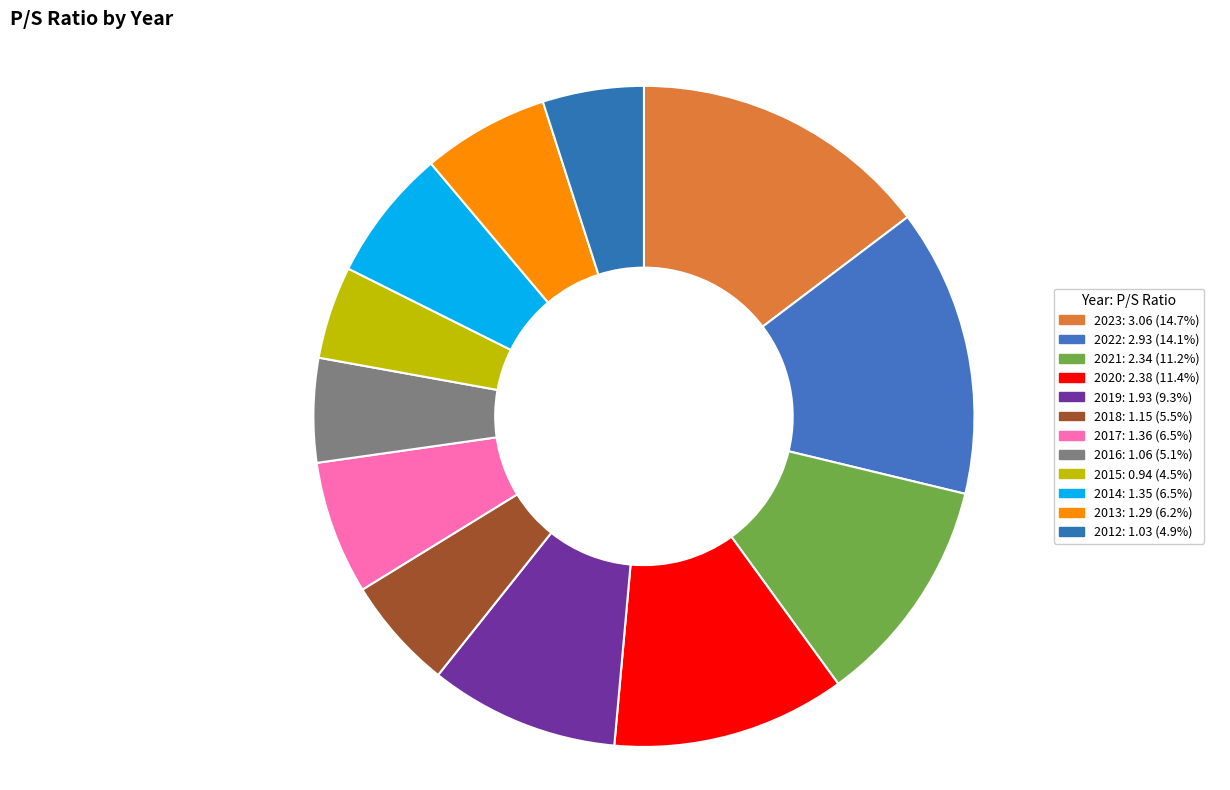

Is there a majority slice in this chart?

No